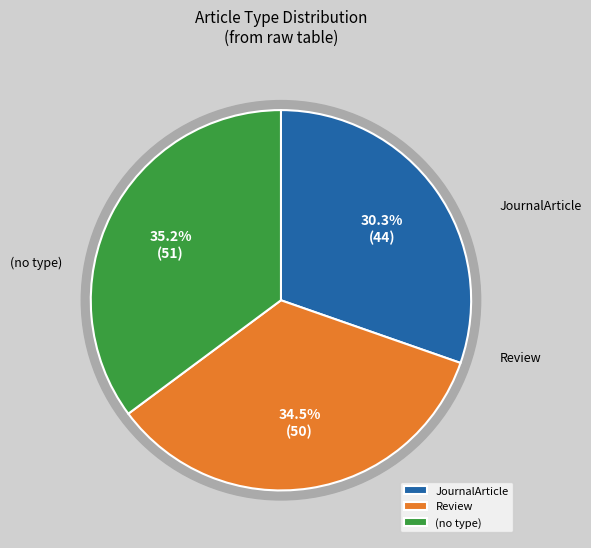

Does Review represent more than half of the total?

No